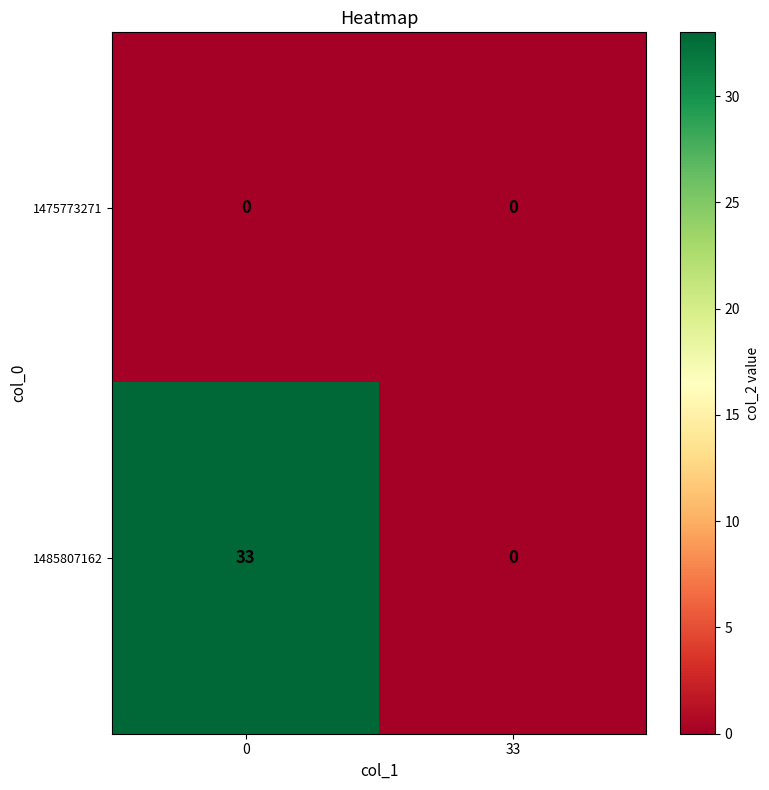

Rank the series by their maximum value, from highest to lowest.

1485807162, 1475773271